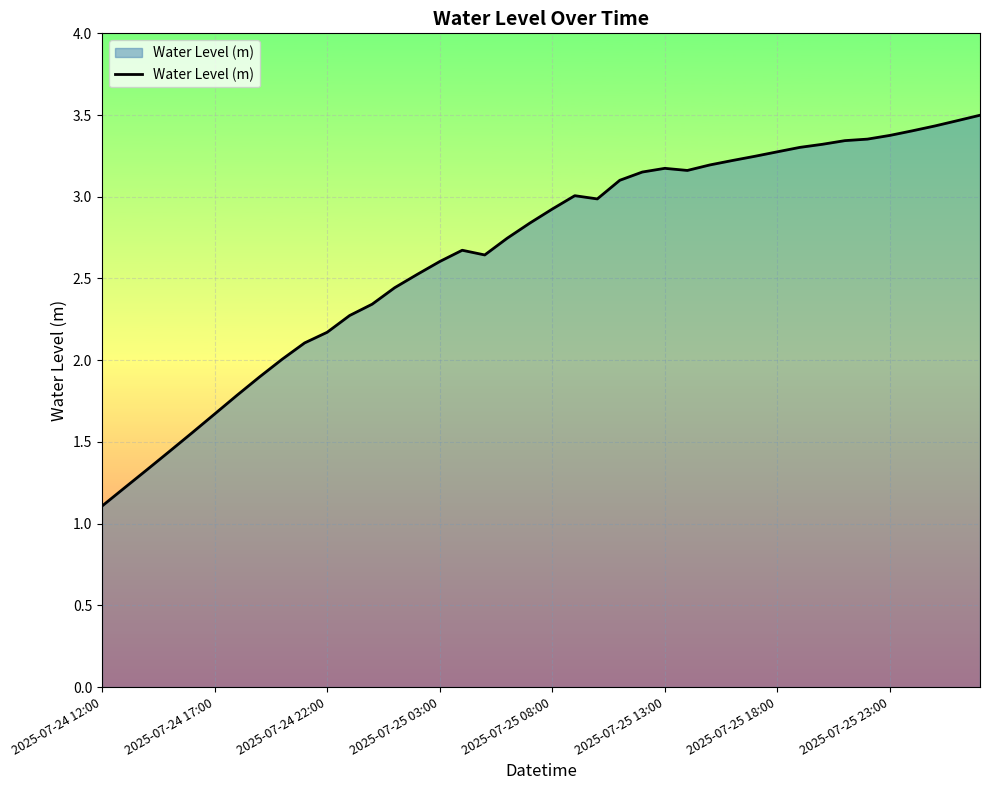

What is the maximum value shown in the chart?

3.5